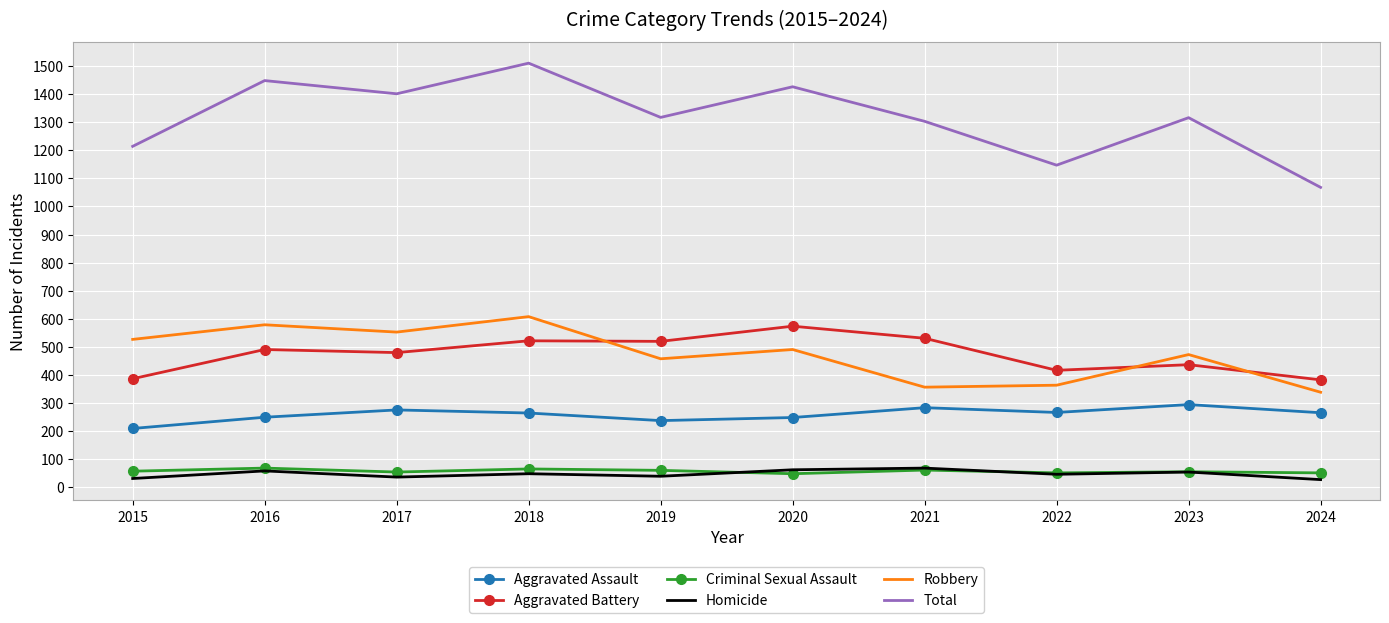

At which category does the chart reach its peak across all series?

2018